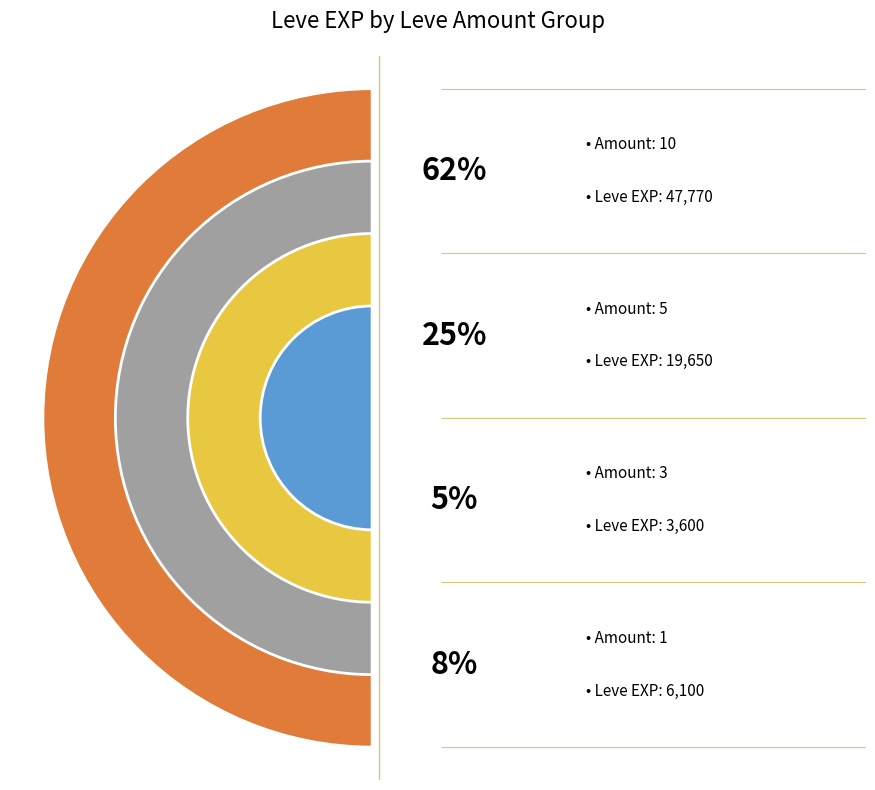

Is the sum of 4 and 5 greater than half?

No